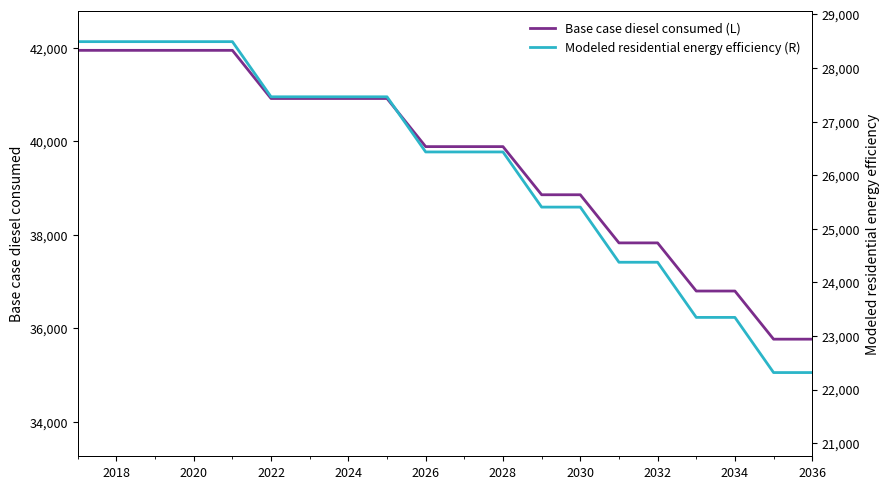

The Base case diesel consumed (L) series shows 41941.5 at 2018. True or false?

True